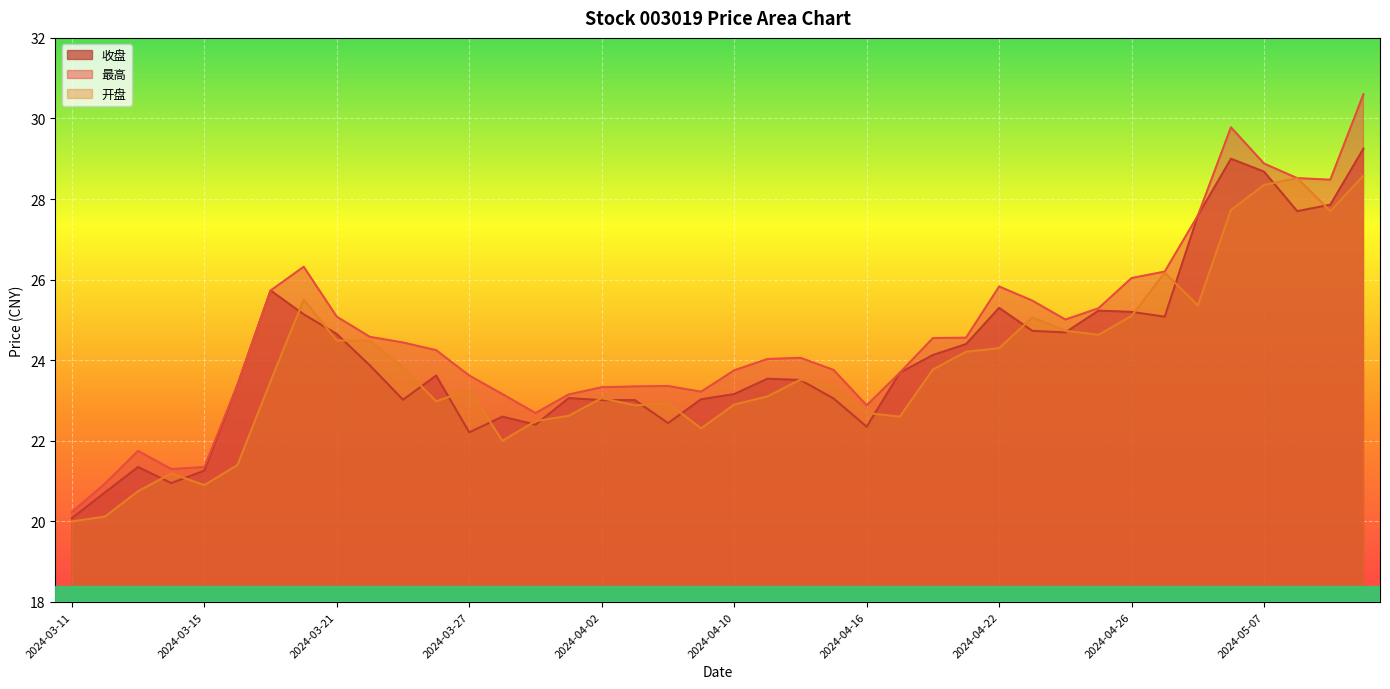

At which category does 收盘 reach its first local valley?

2024-03-14